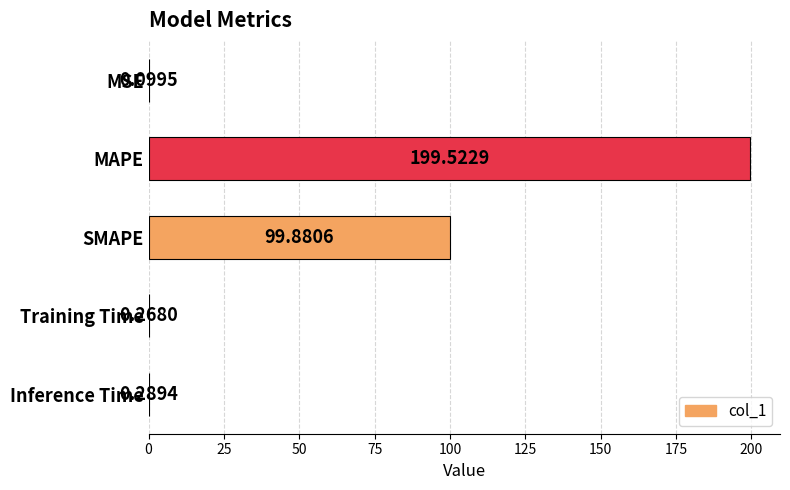

At which category does the chart reach its peak across all series?

MAPE